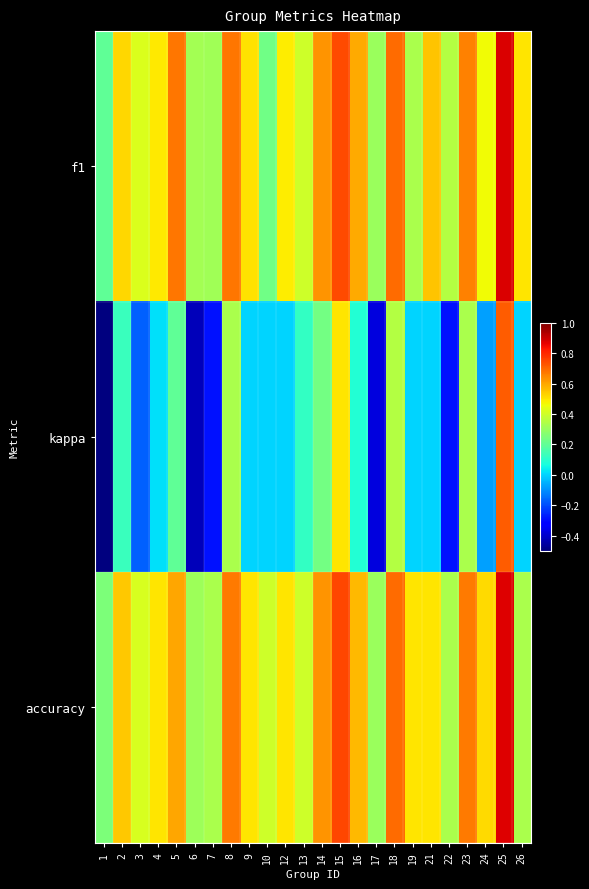

Reading right to left, extract all data points from this chart.

f1: 26=0.5	25=0.9	24=0.5	23=0.7	22=0.3	21=0.5	19=0.3	18=0.7	17=0.3	16=0.6	15=0.7	14=0.6	13=0.4	12=0.5	10=0.2	9=0.5	8=0.7	7=0.3	6=0.3	5=0.7	4=0.5	3=0.4	2=0.5	1=0.2
kappa: 26=0.0	25=0.7	24=-0.1	23=0.3	22=-0.3	21=0.0	19=0.0	18=0.3	17=-0.4	16=0.1	15=0.5	14=0.2	13=0.1	12=0.0	10=0.0	9=0.0	8=0.3	7=-0.3	6=-0.4	5=0.2	4=0.0	3=-0.2	2=0.1	1=-0.5
accuracy: 26=0.3	25=0.9	24=0.5	23=0.7	22=0.3	21=0.5	19=0.5	18=0.7	17=0.3	16=0.6	15=0.8	14=0.6	13=0.4	12=0.5	10=0.4	9=0.5	8=0.7	7=0.3	6=0.3	5=0.6	4=0.5	3=0.4	2=0.5	1=0.2